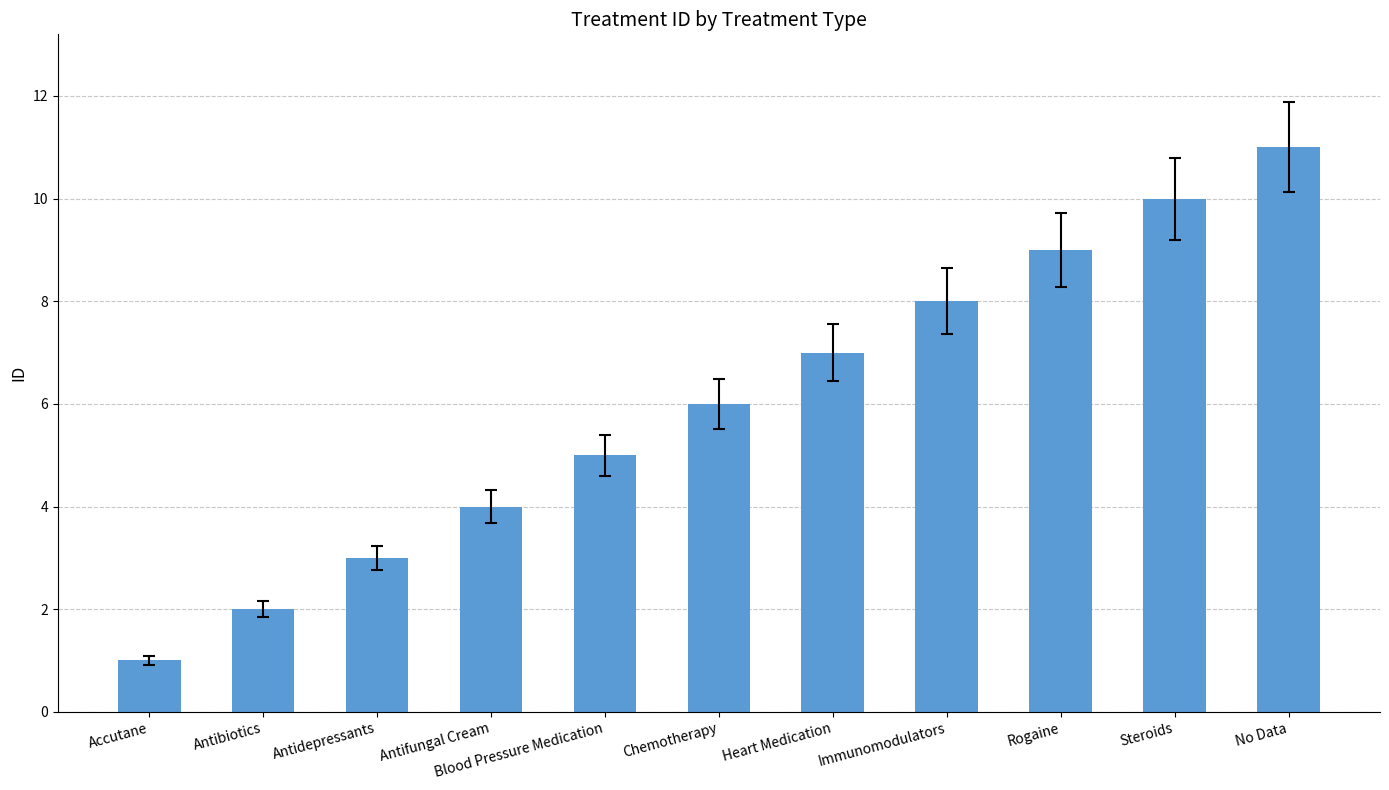

What is the difference between the maximum and minimum values?

10